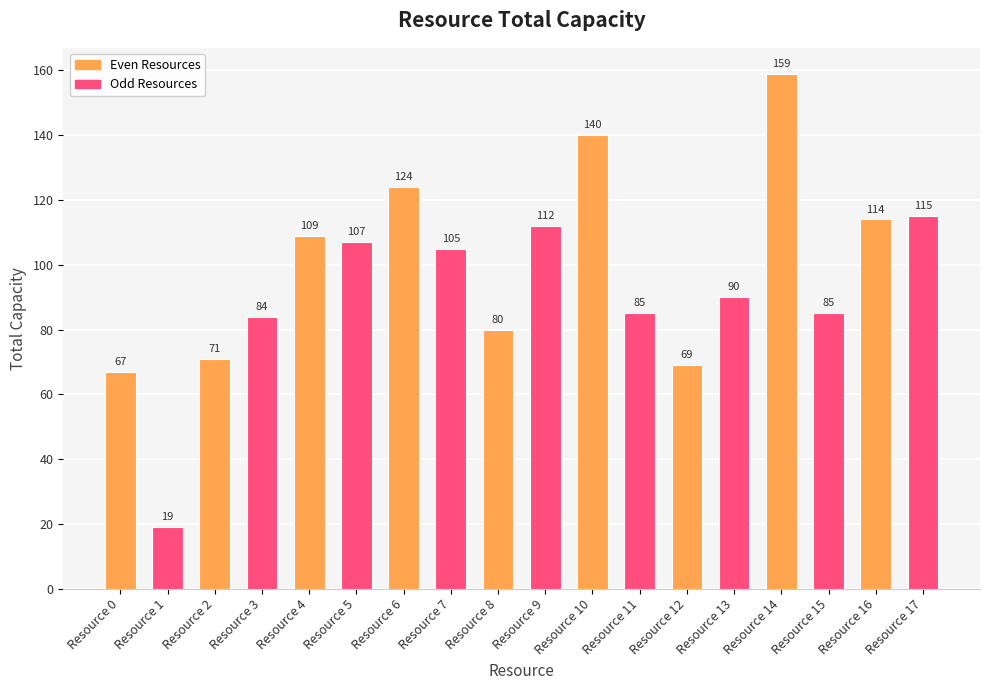

What is the difference between the maximum and minimum values?

140